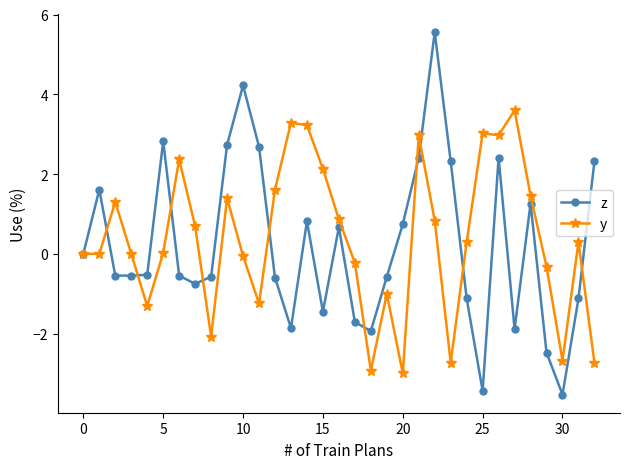

What is the highest value of the z series?

5.6